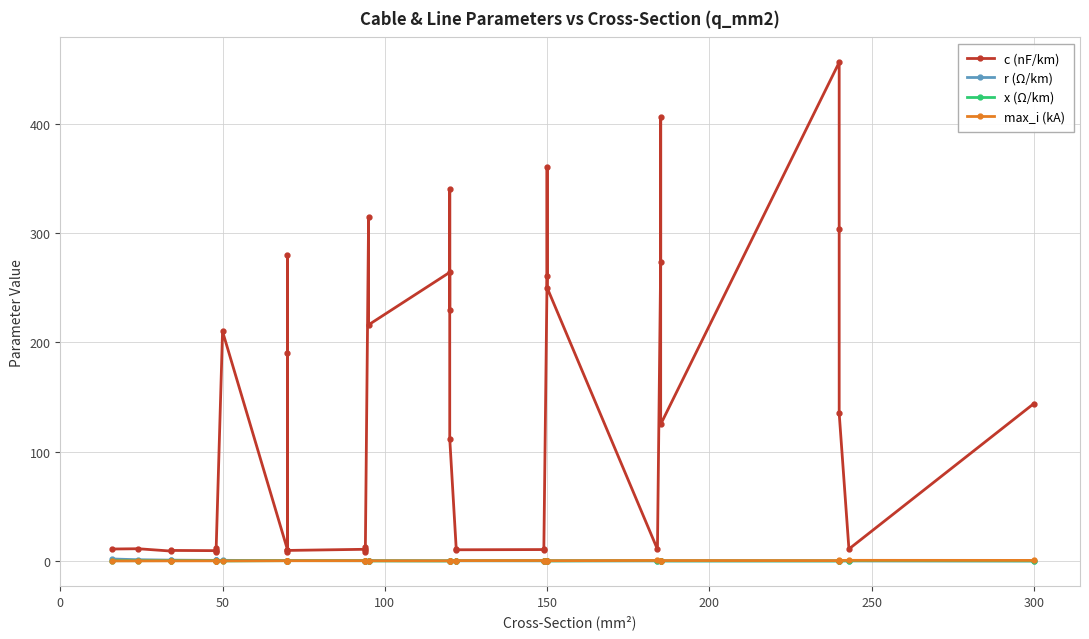

What is the value of the max_i (kA) point at the 21st from the left?

0.2